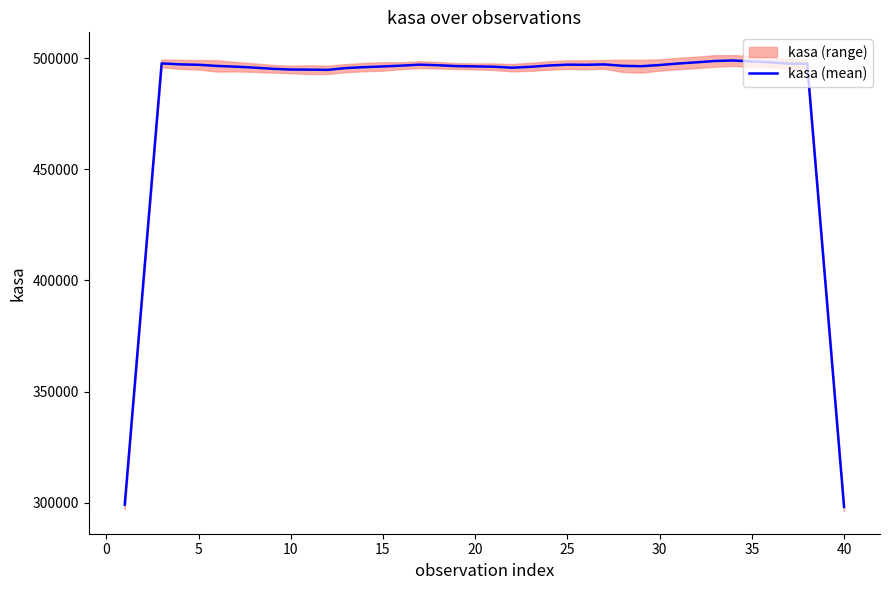

The chart shows a value of 496415.6 at 18. True or false?

True